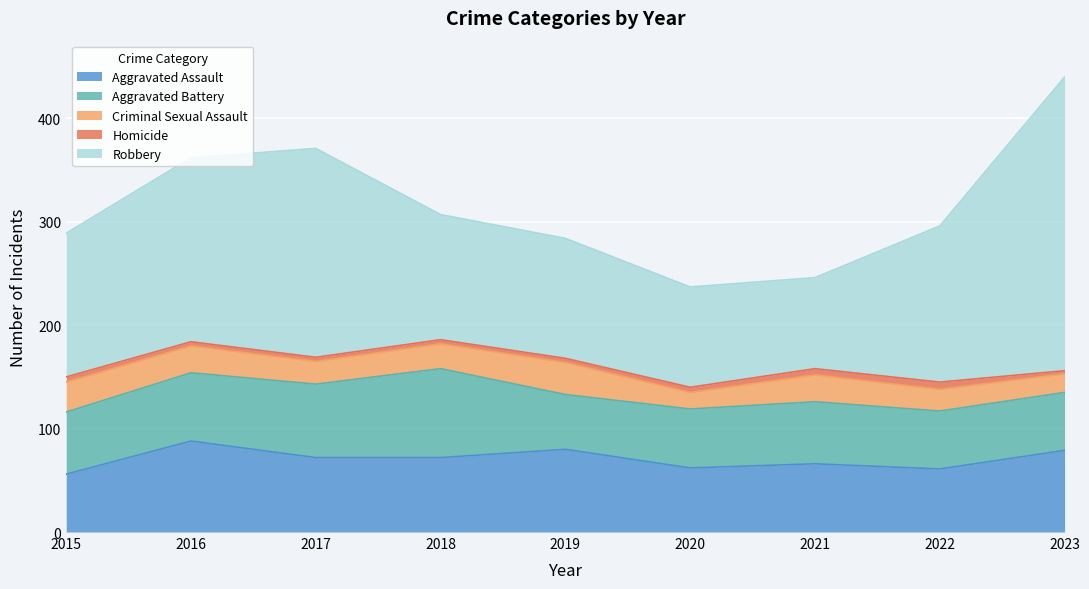

True or false: Criminal Sexual Assault and Homicide intersect in this chart.

False